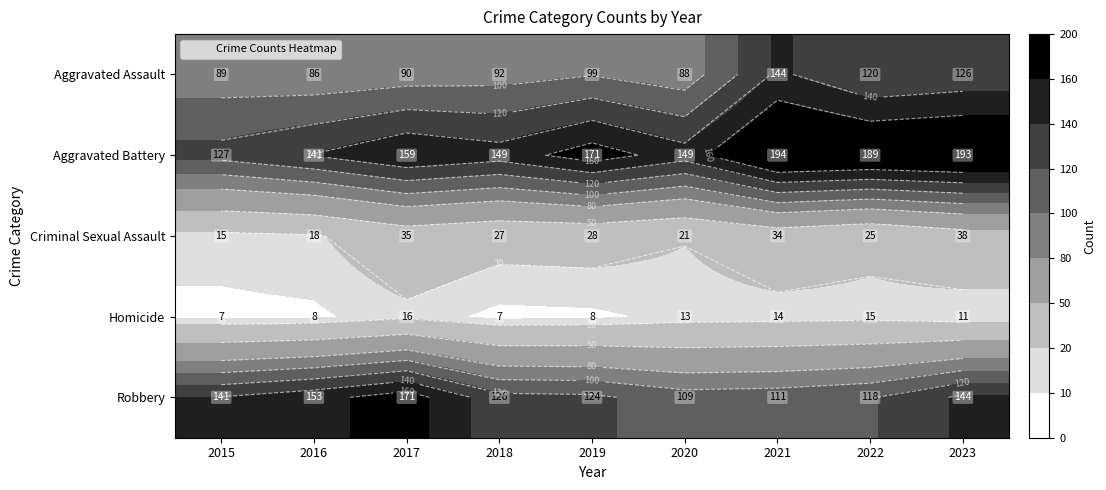

Is it true that Homicide equals 22 at 2022?

False